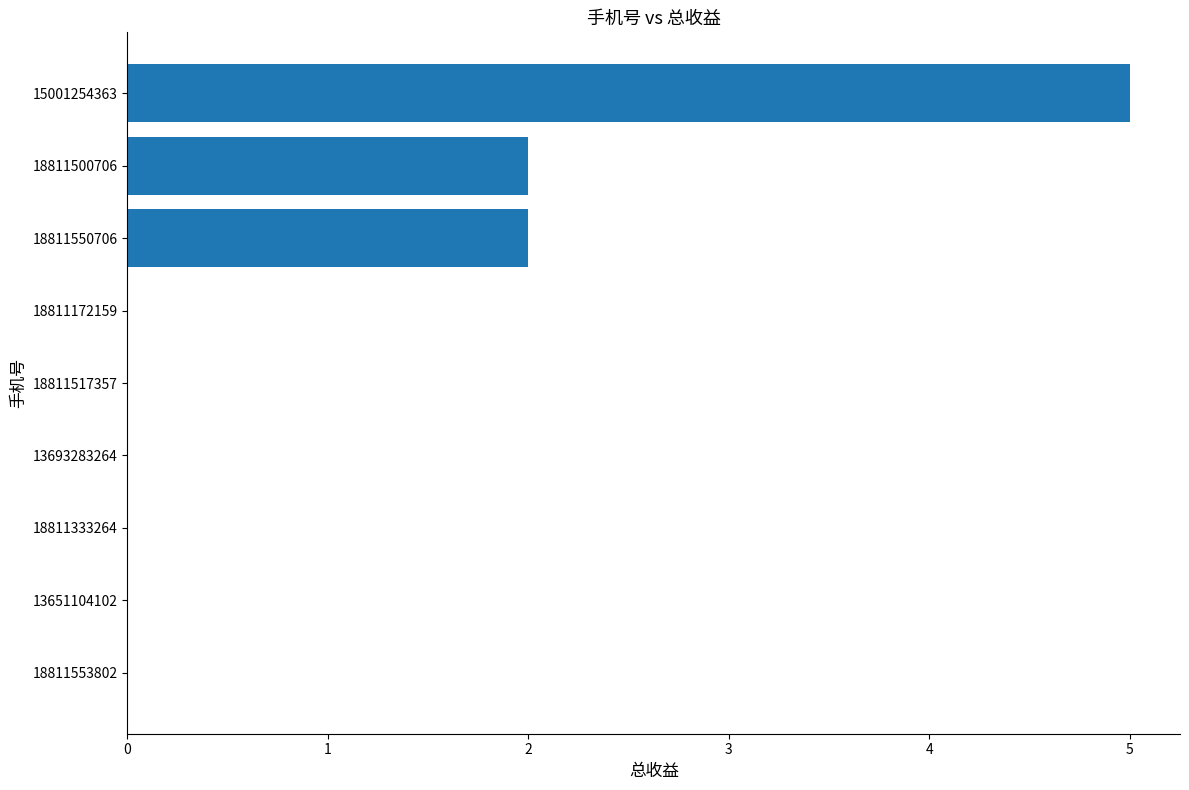

What is the greatest value displayed?

5